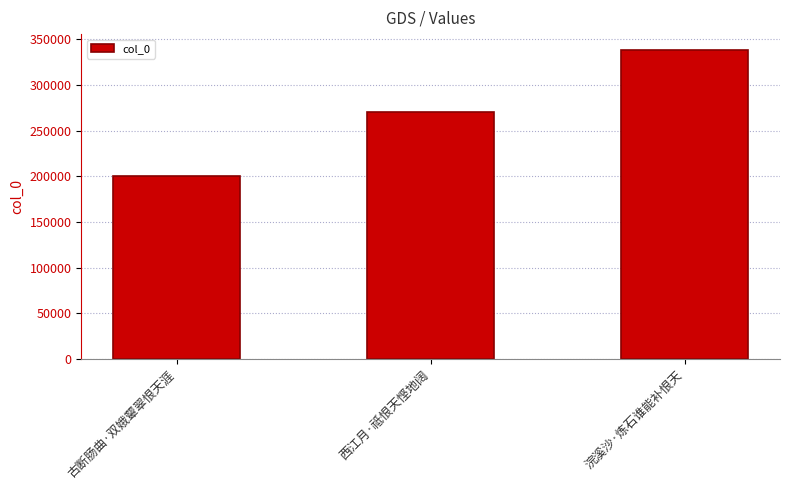

What is the difference between the maximum and minimum values?

138033